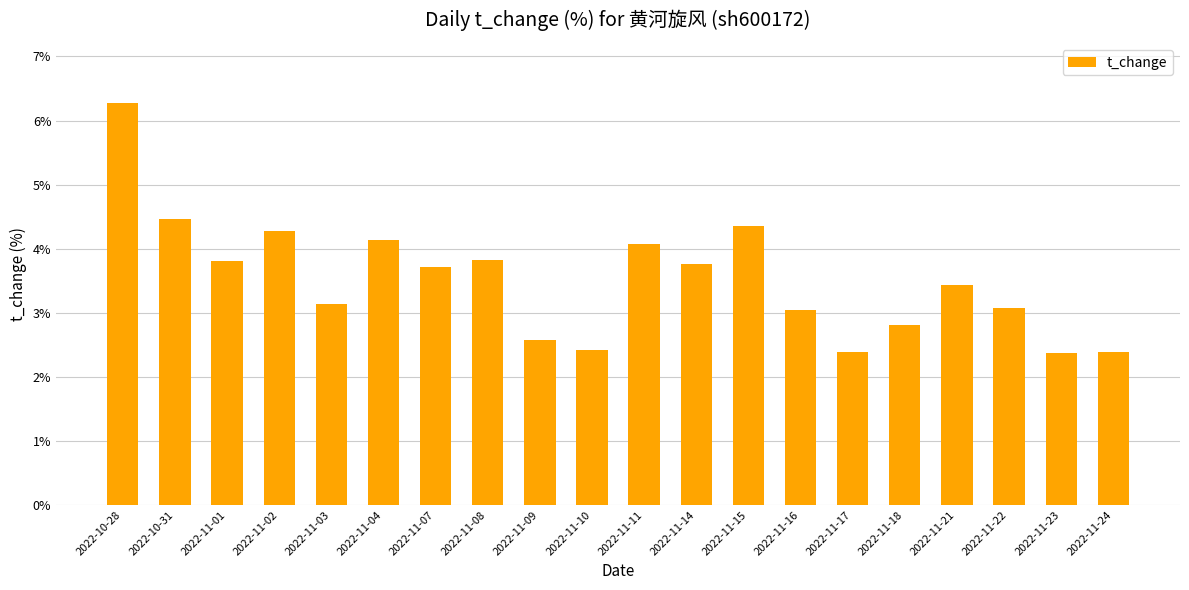

Count the number of values greater than 3.

14